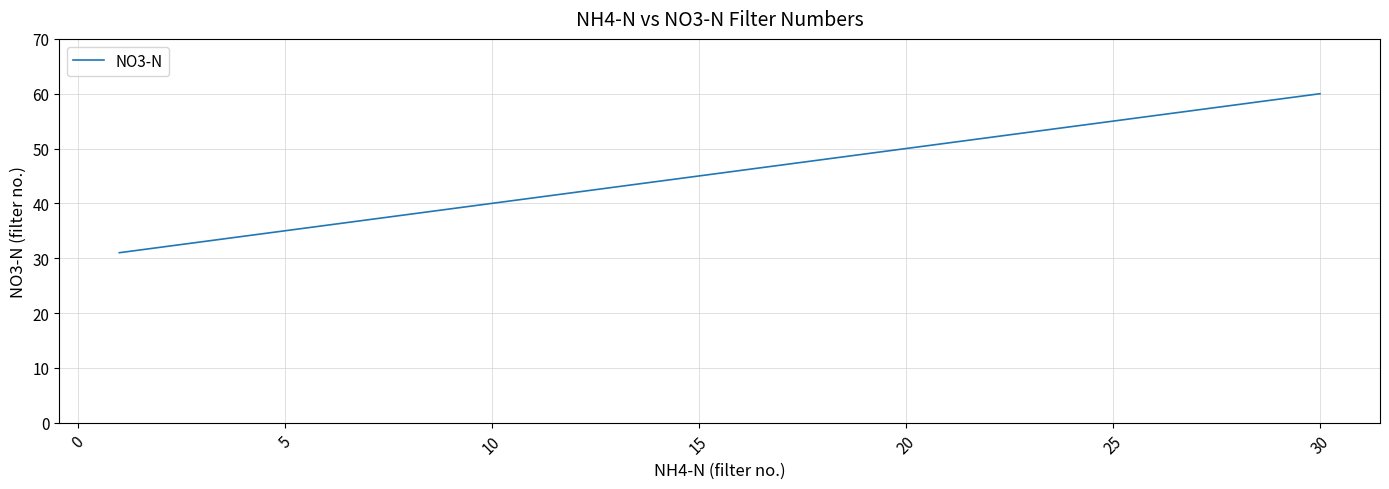

What is the difference between the maximum and minimum values?

29